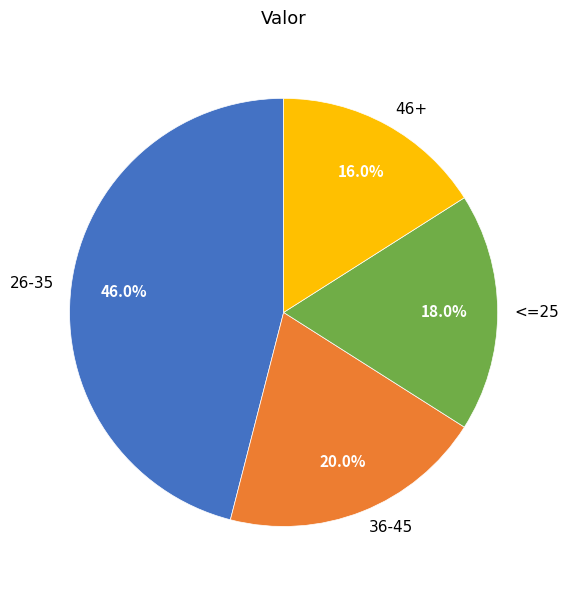

The 46+ slice represents 16% of the pie. True or false?

True